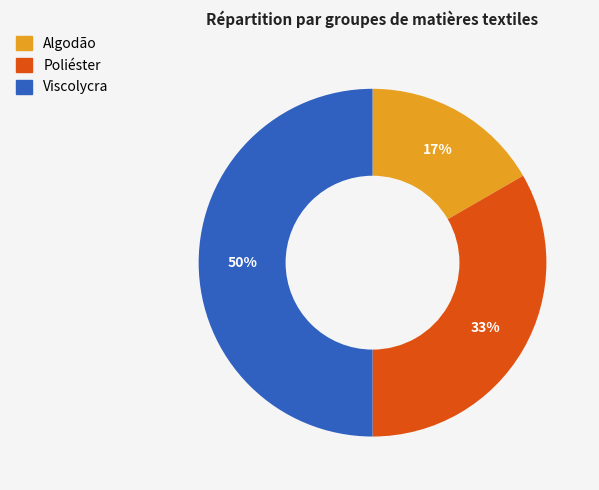

Does Algodão account for over 50% of the chart?

No